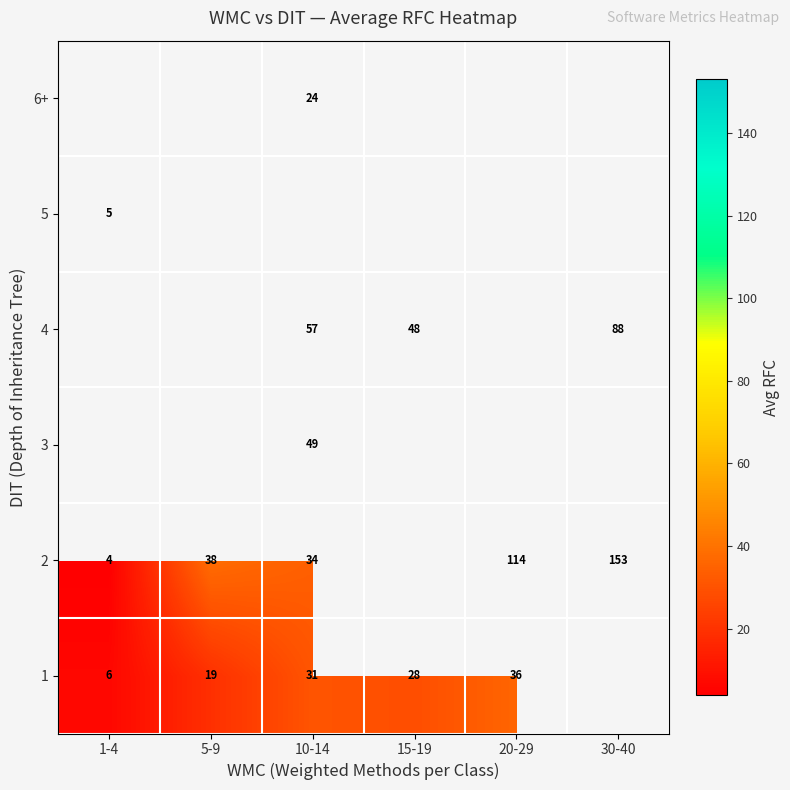

At how many categories does at least one series exceed 41?

4